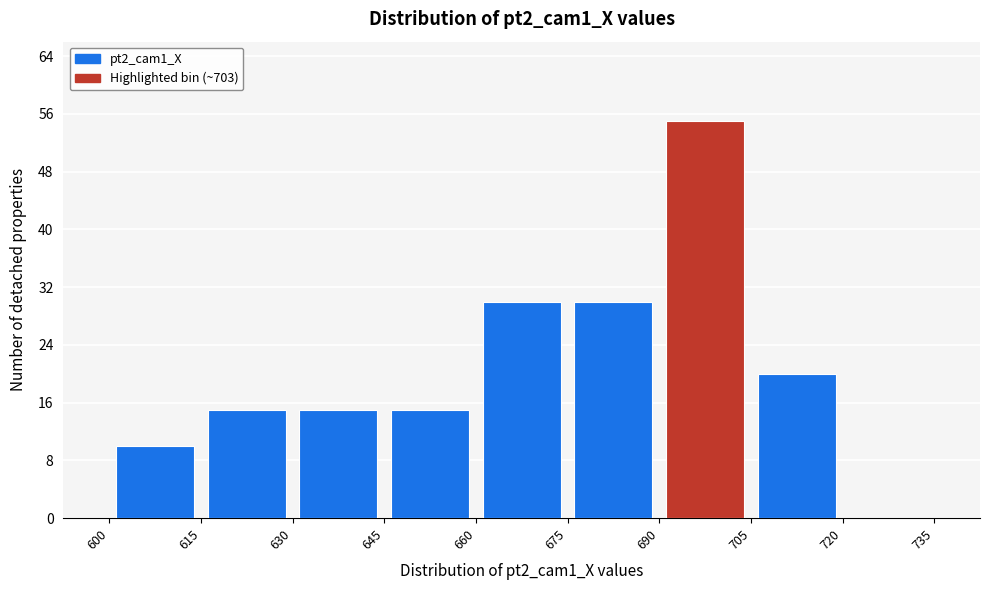

Over which range of the x-axis is the bar tallest?

690 to 705